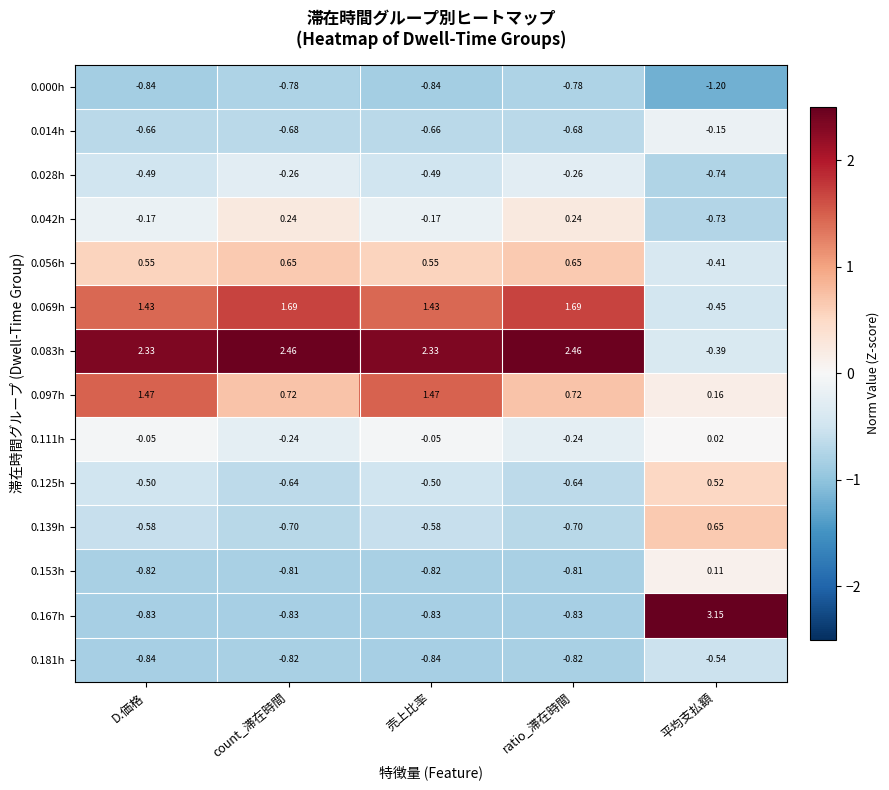

Count the number of data series in this chart.

14